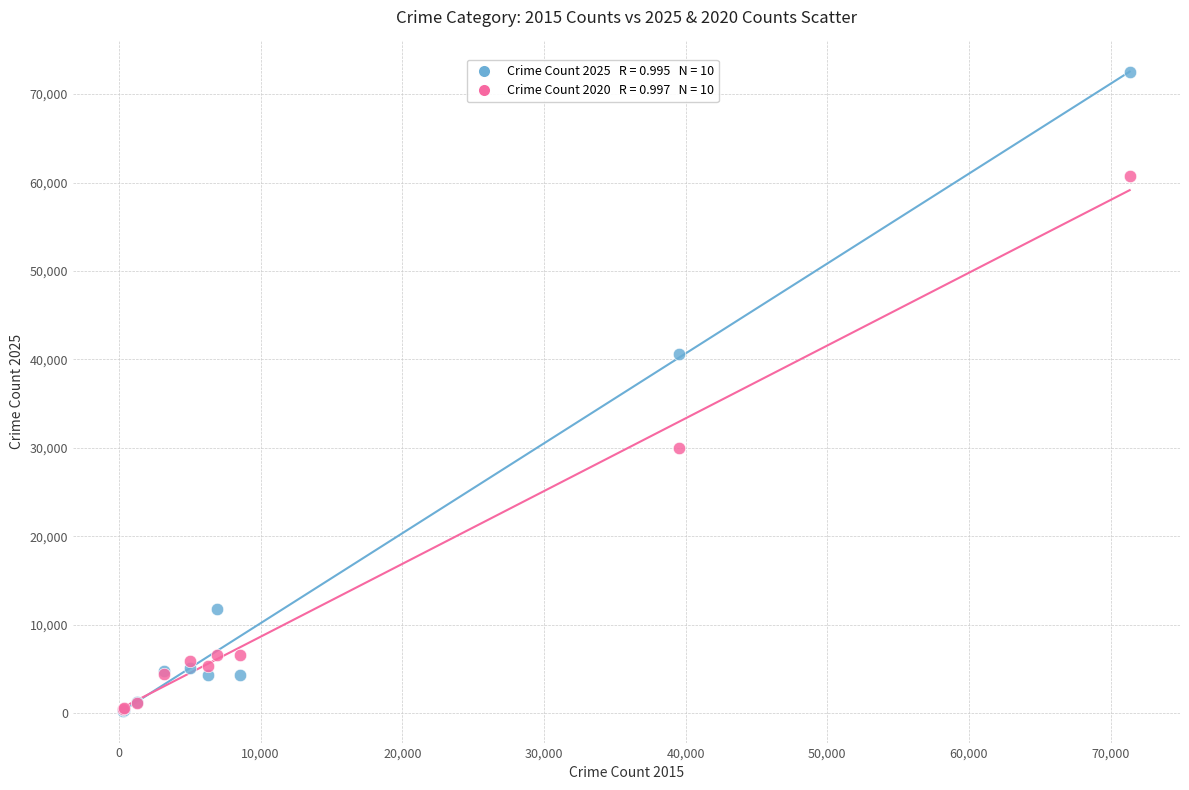

Across all series, what Y value is closest to 36385?

40586